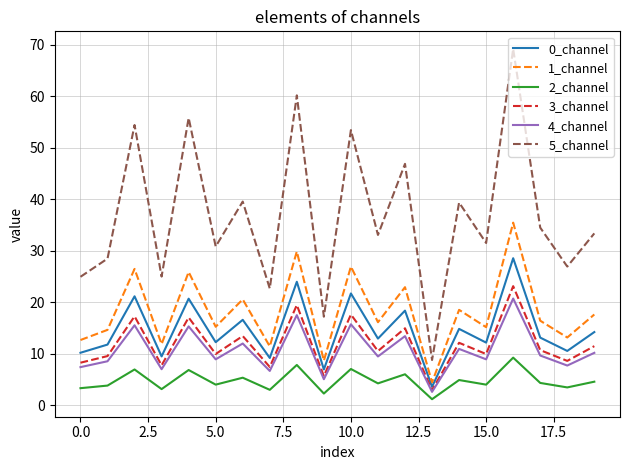

Which series has the largest total across all categories?

5_channel